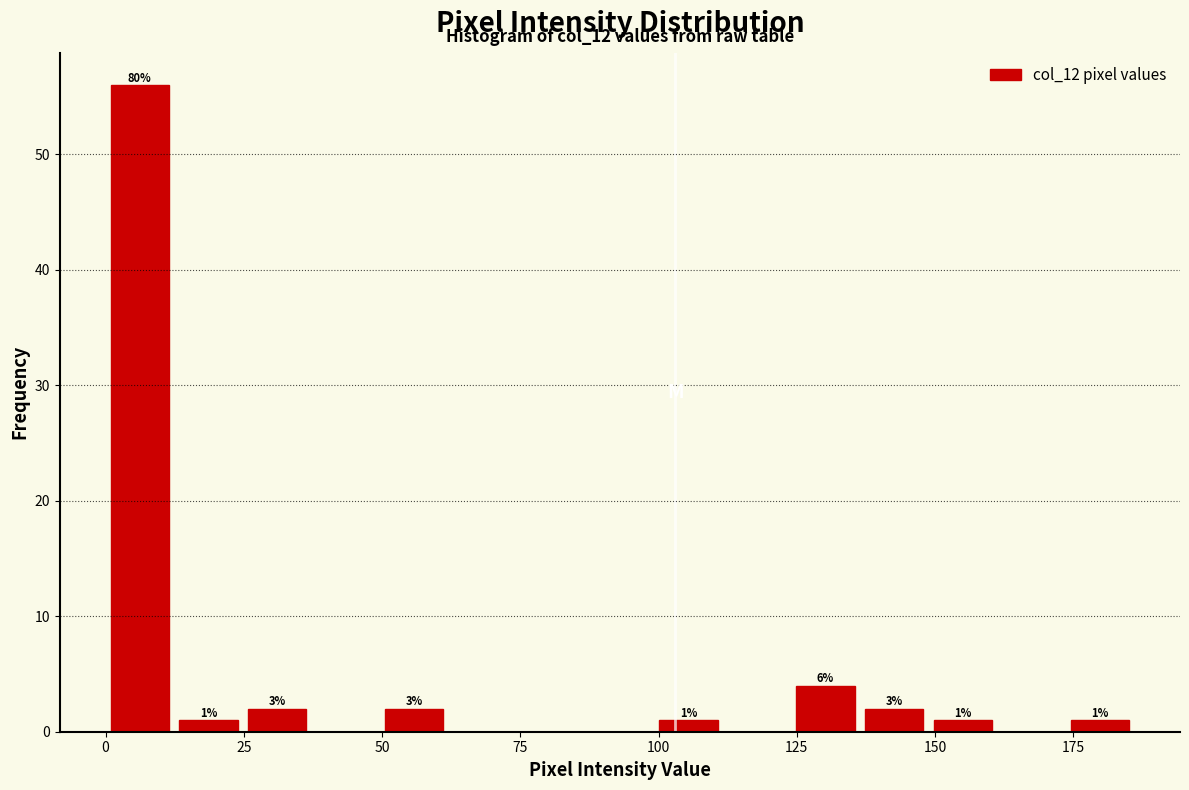

Read against the x-axis, roughly where is the centre of the tallest bar?

5